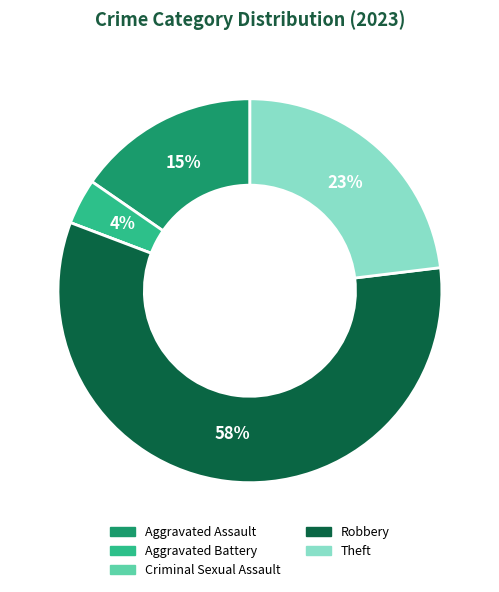

The Aggravated Battery slice represents 4% of the pie. True or false?

True